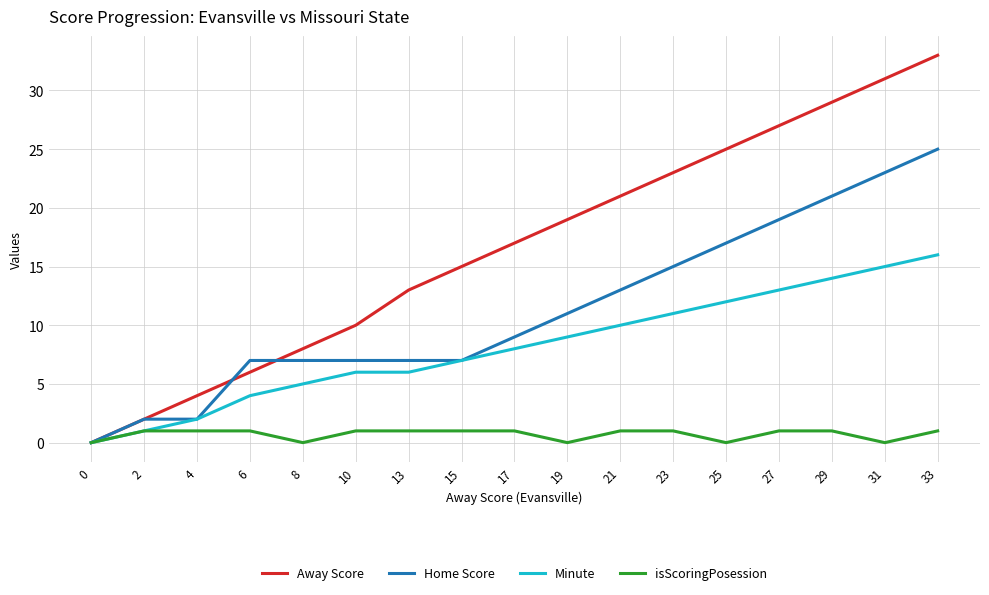

What is the difference between the maximum and minimum values in the Minute series?

16